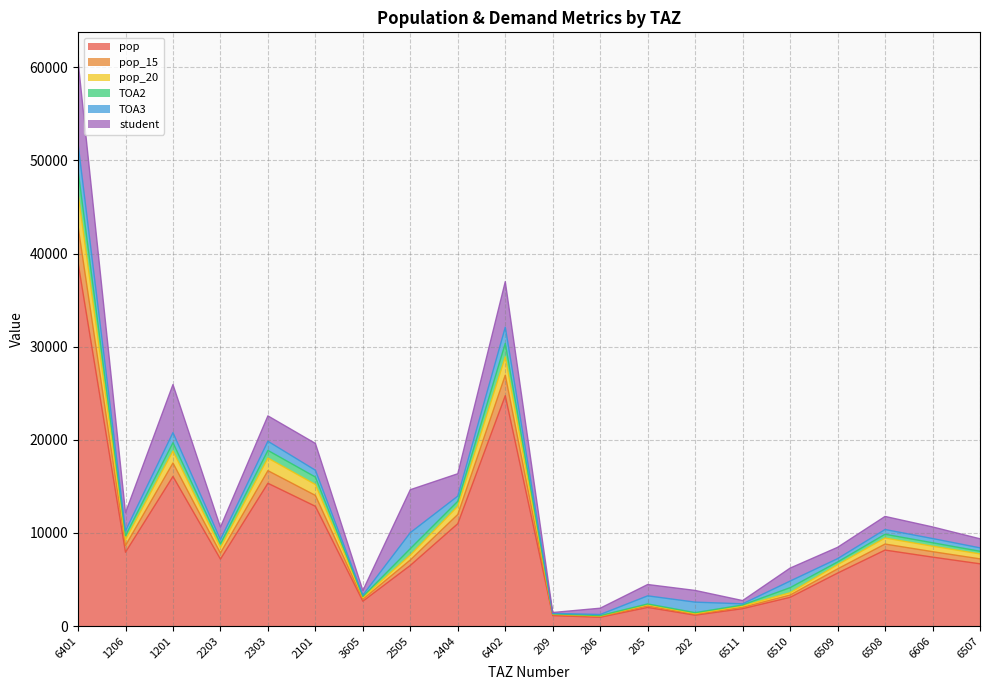

Which category has the highest value in the pop series?

6401